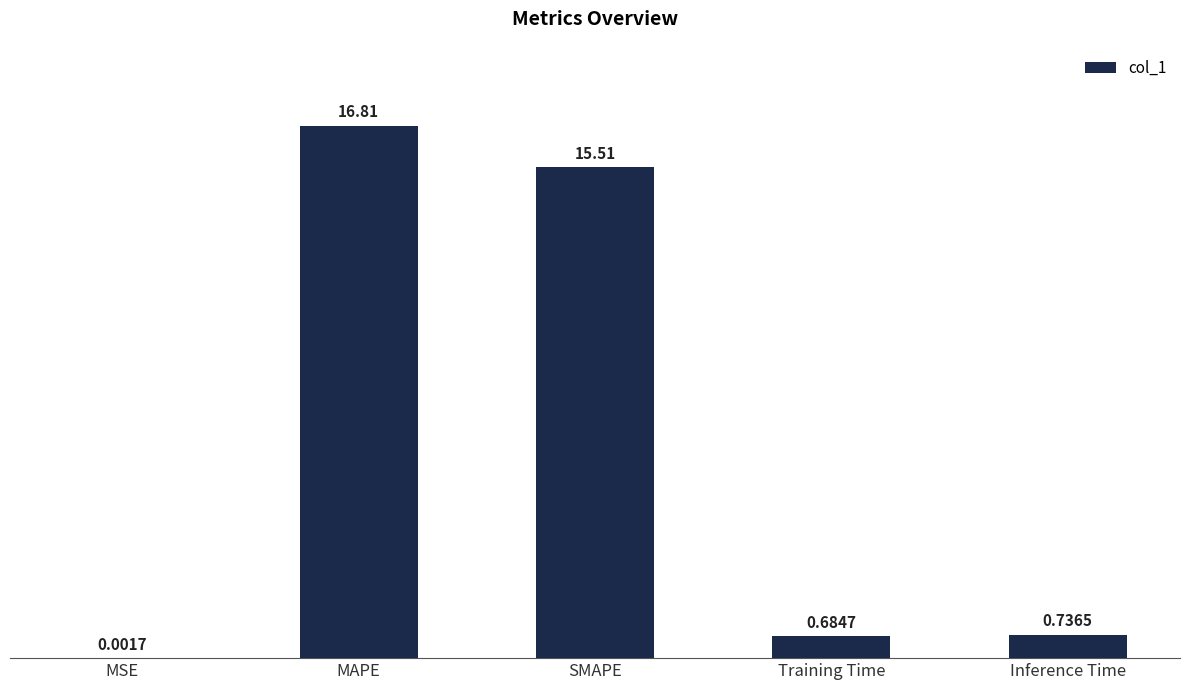

Are the bars grouped side by side (vs. stacked)?

No